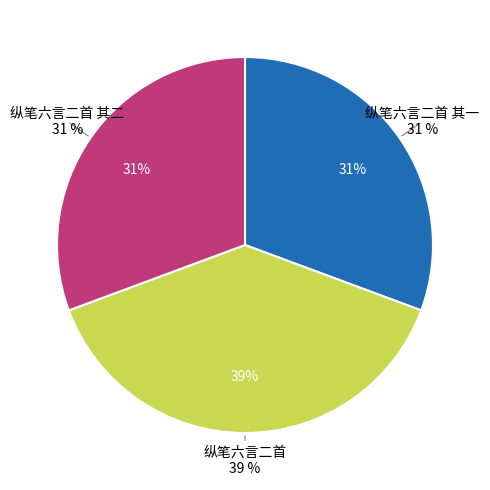

Is it true that 纵笔六言二首 其二 is 22% of the pie?

False